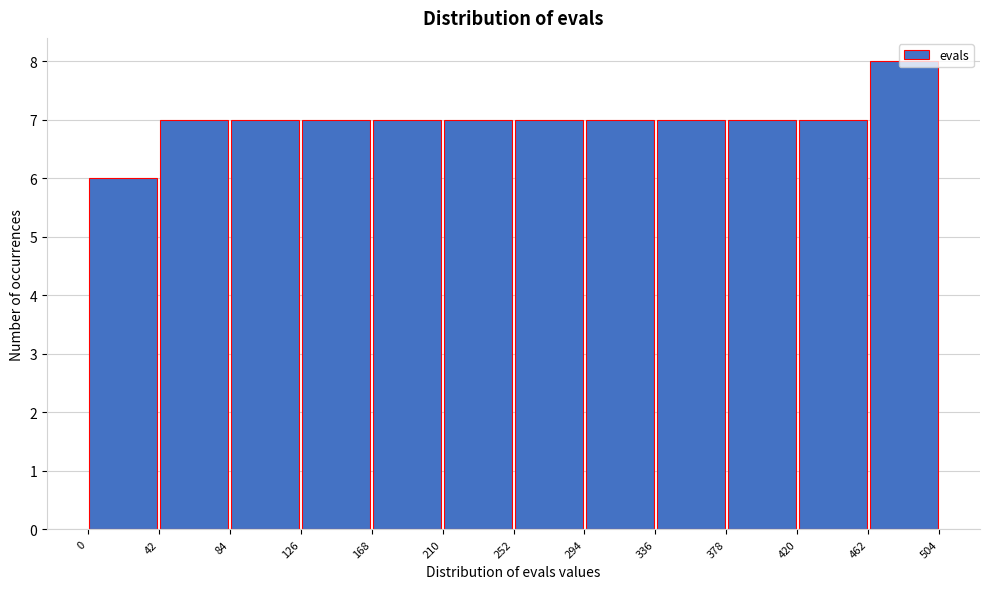

Which range on the x-axis has the tallest bar?

462 to 504